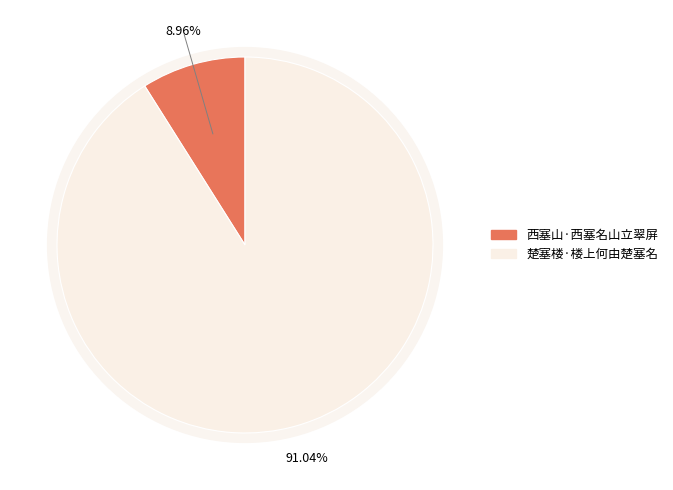

How many slices are in this pie chart?

2